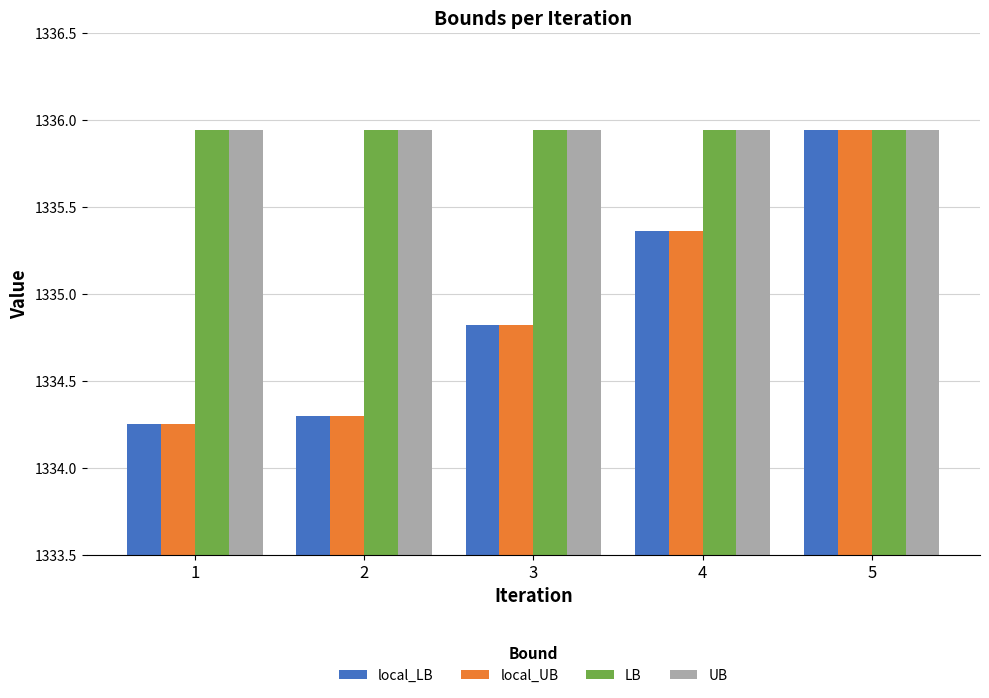

What is the value of the local_LB bar at the 2nd from the left?

1334.3